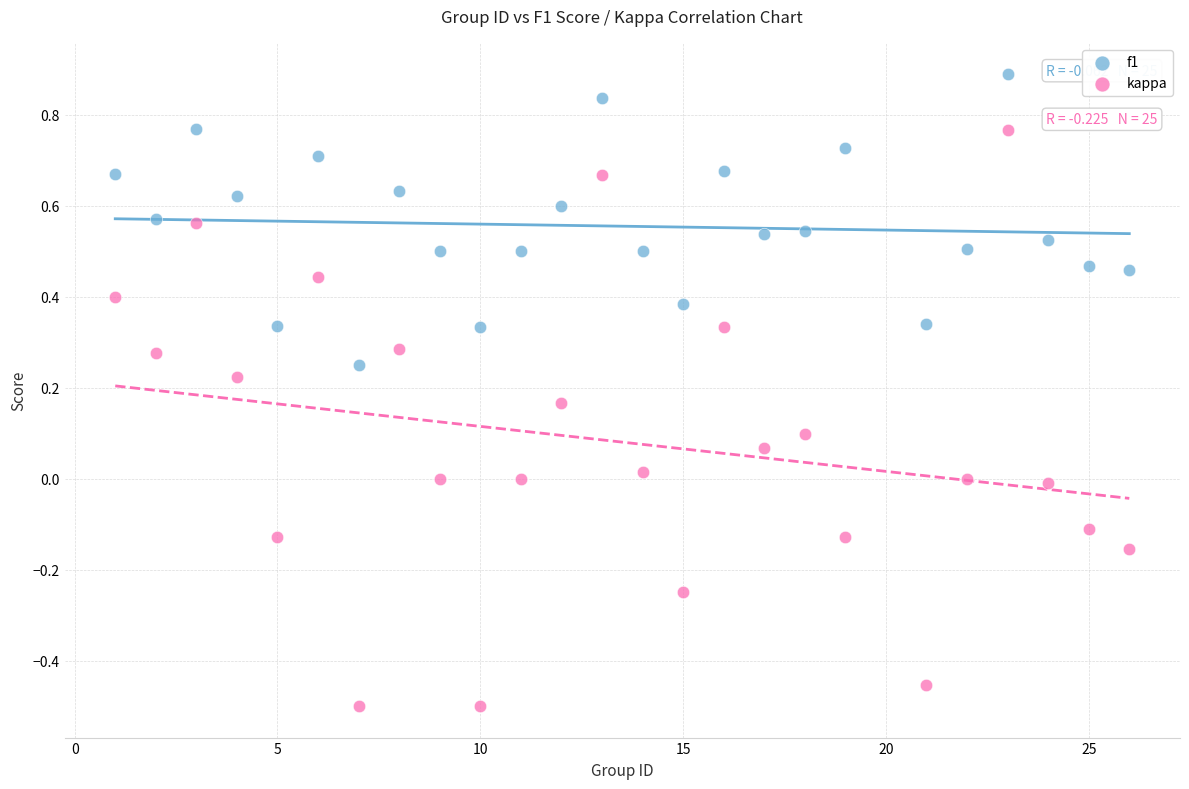

Which series reaches the minimum Y coordinate?

kappa